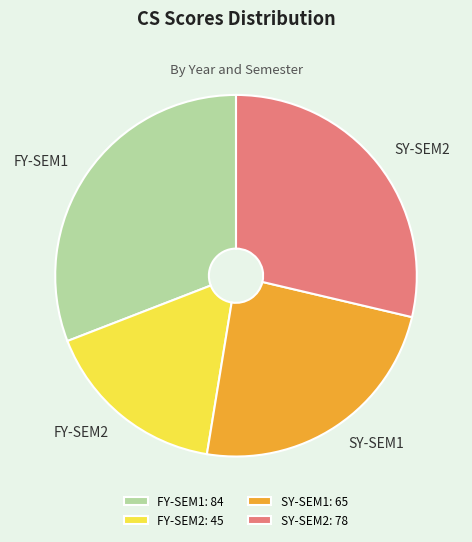

Combined, do SY-SEM1 and FY-SEM2 account for over 50%?

No